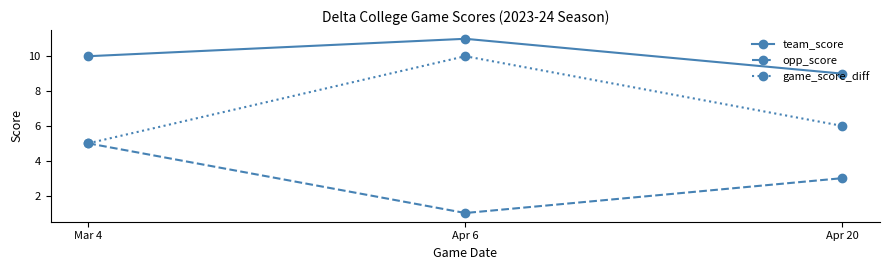

Reading left to right, list all the values displayed in this chart.

team_score: Mar 4=10	Apr 6=11	Apr 20=9
opp_score: Mar 4=5	Apr 6=1	Apr 20=3
game_score_diff: Mar 4=5	Apr 6=10	Apr 20=6